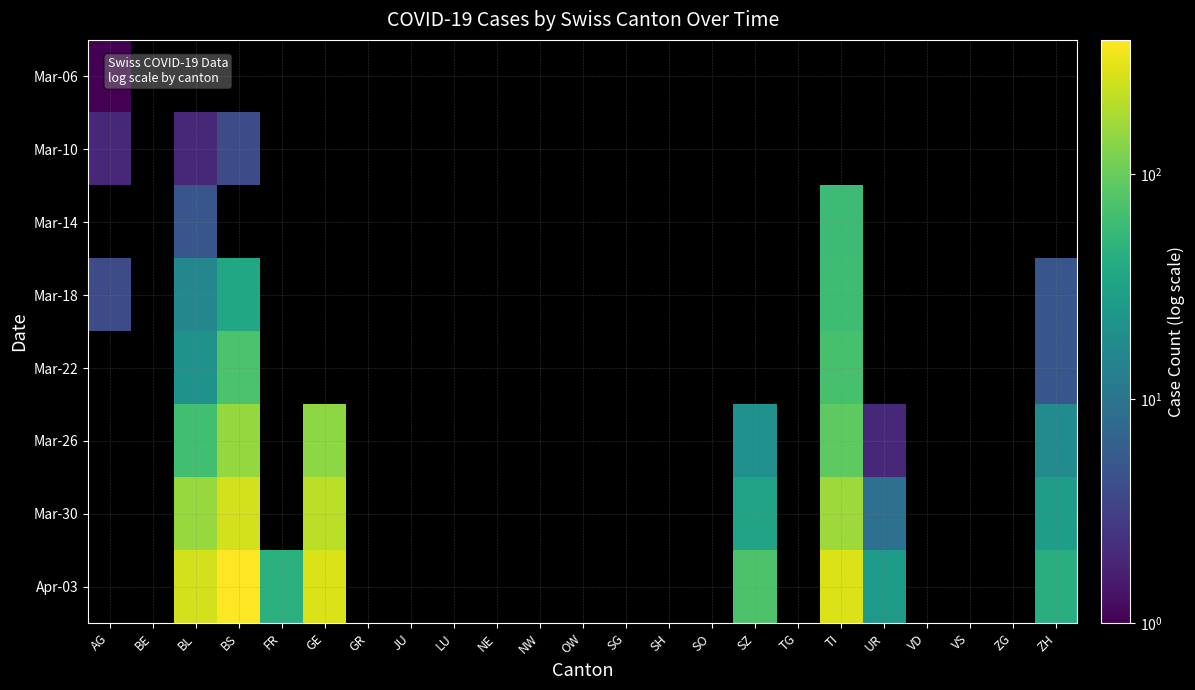

How many values in Mar-26 are above zero?

7